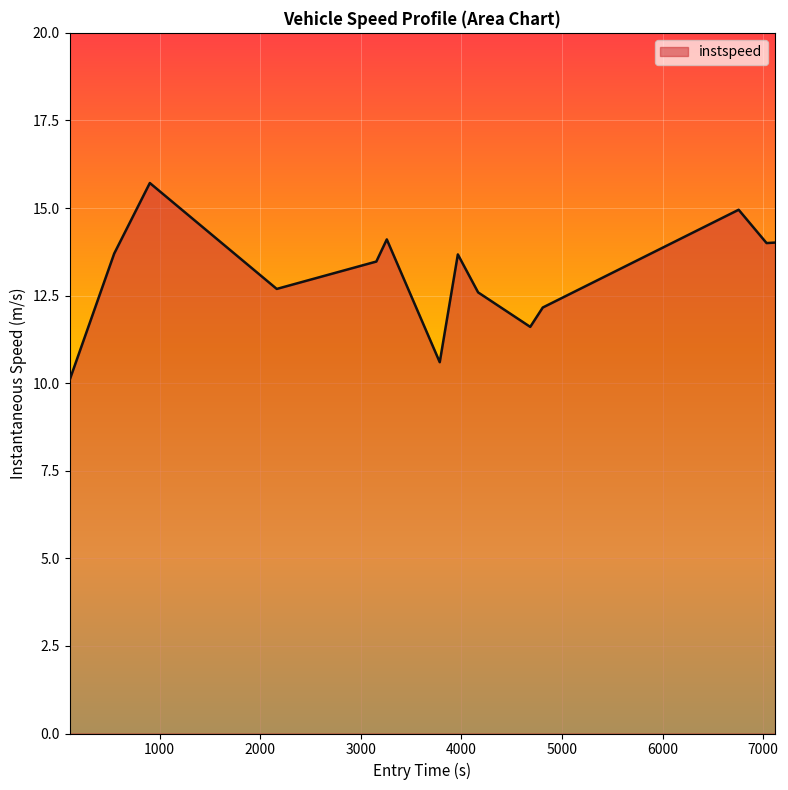

What is the difference between the maximum and minimum values?

5.6